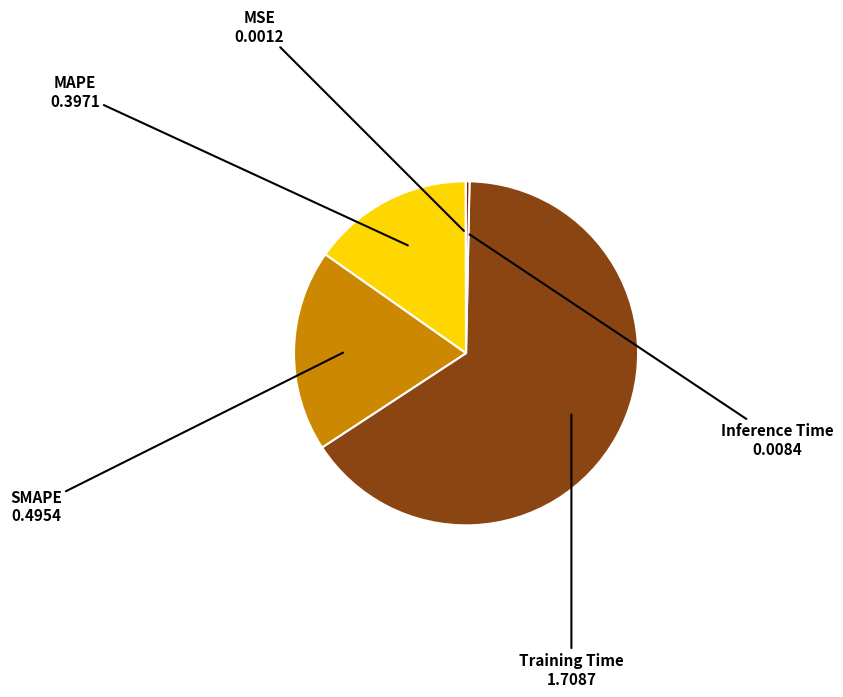

Which slice is the largest?

Training Time